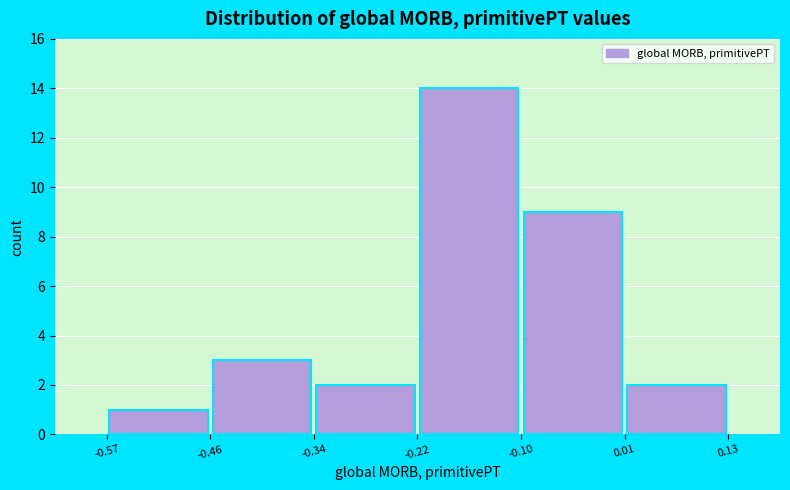

Over which range of the x-axis is the bar tallest?

-0.22 to -0.10